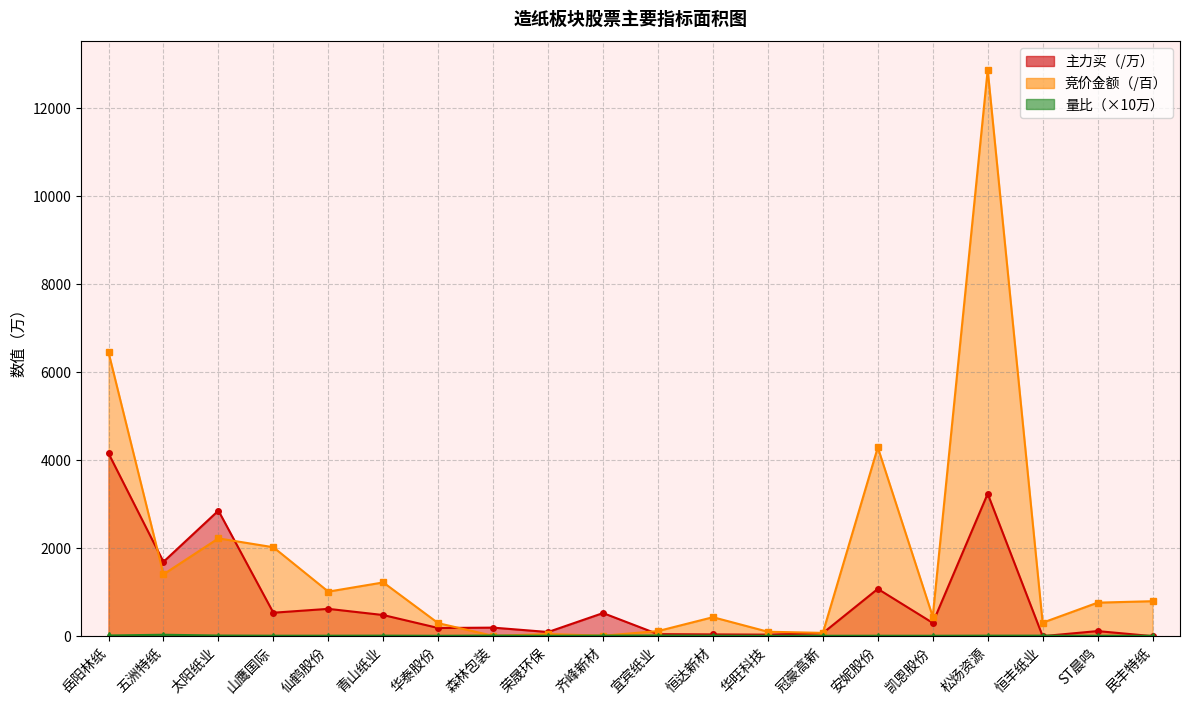

What is the sum of the 主力买 values at 民丰特纸 and 凯恩股份?

301.2